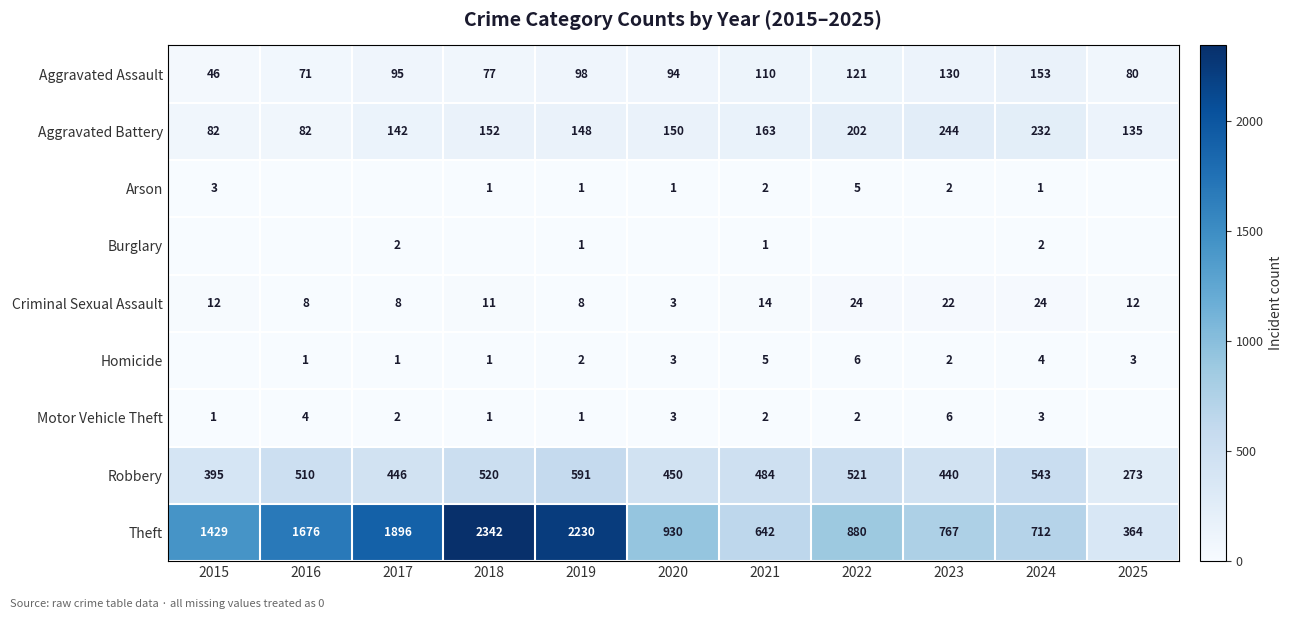

What value does the Aggravated Assault series have at 2024, to the nearest 5?

155